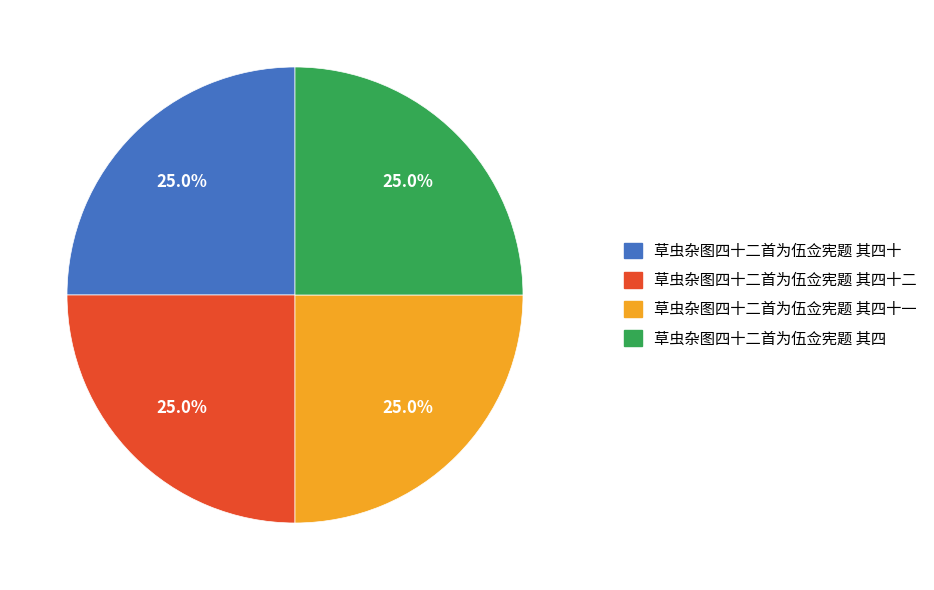

How many segments does this pie chart have?

4